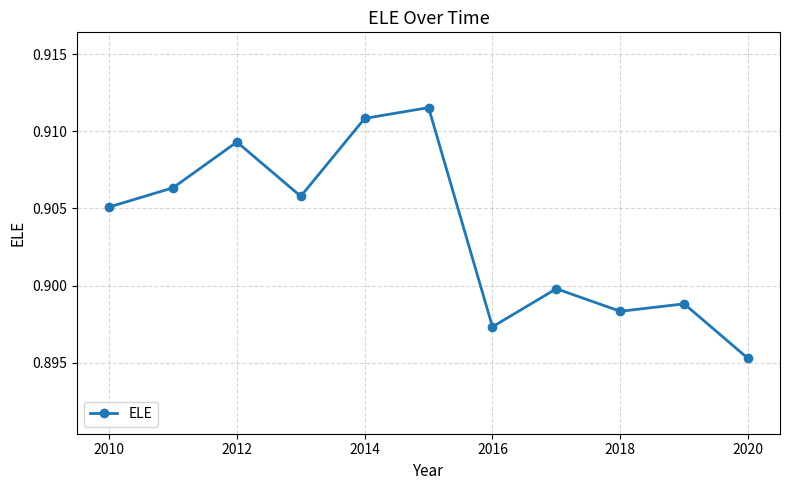

True or false: there are more than 2 points higher than both neighbors.

True